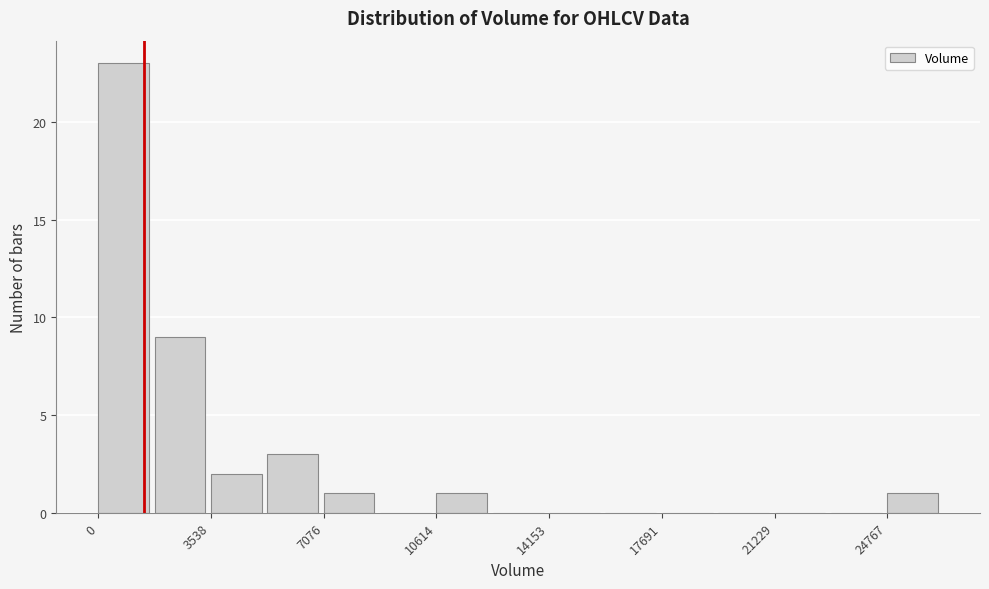

Around what value on the x-axis is the tallest bar? Give the approximate position of its centre, as read against the axis.

1000